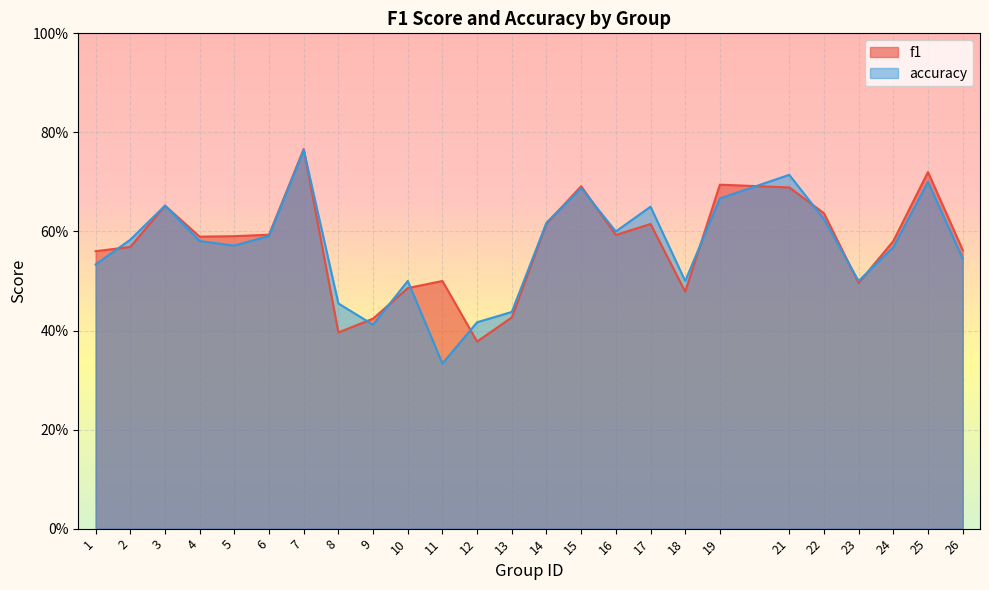

Does the chart display data point markers on the line(s)?

No